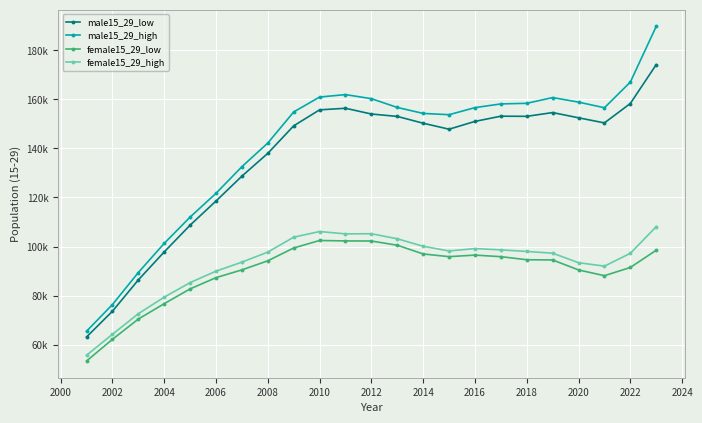

Does the chart have visible grid lines?

Yes